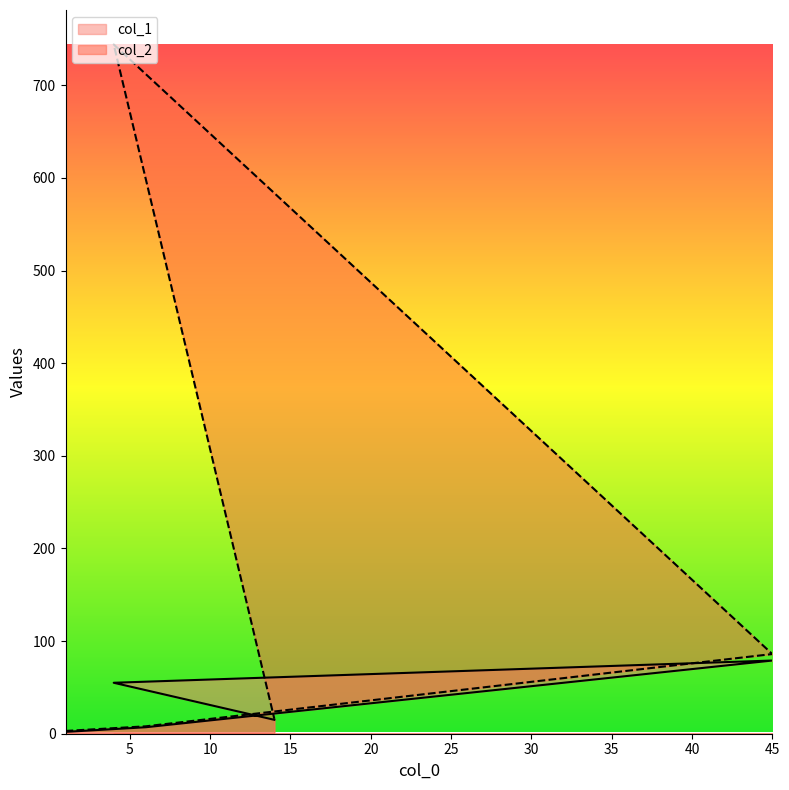

At how many categories does at least one series exceed 631?

1